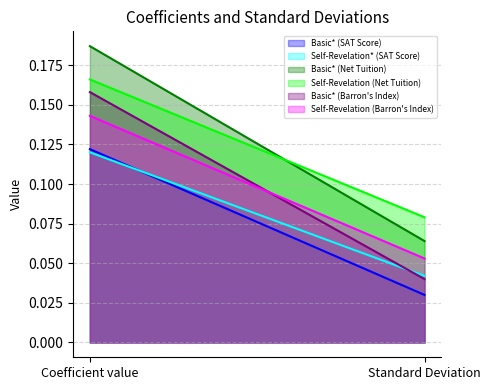

Which category has the highest value across all series?

Coefficient value